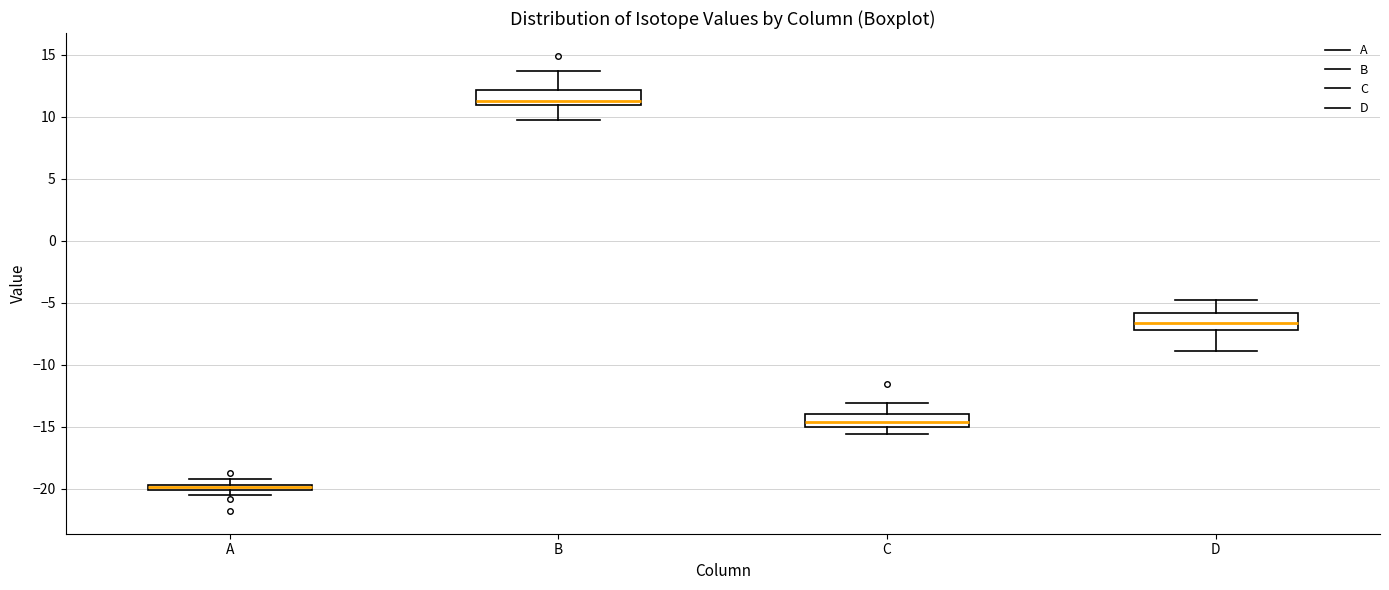

Where is the upper edge of the box for B on the y-axis? The values are not printed on the chart, so give them approximately, as read against the axis.

12.0